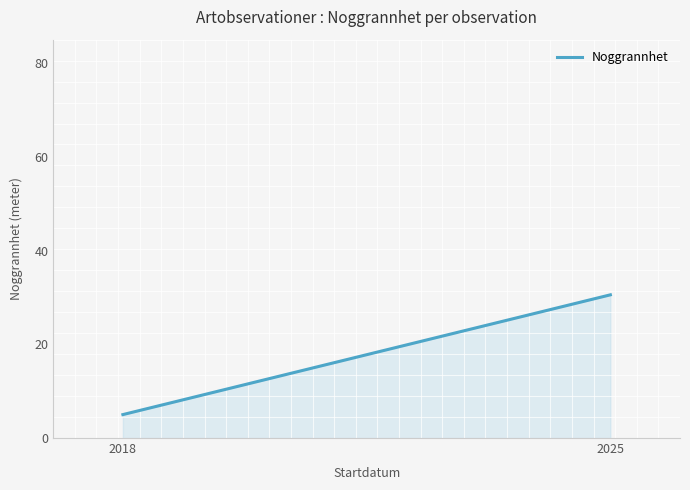

What is the greatest value displayed?

30.6